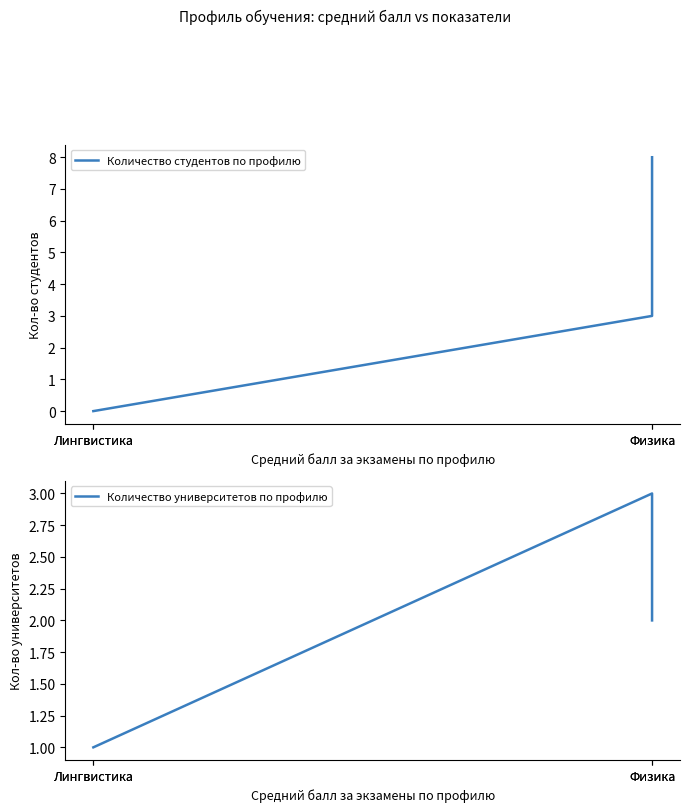

What are all the series names shown in the legend?

Количество студентов по профилю, Количество университетов по профилю